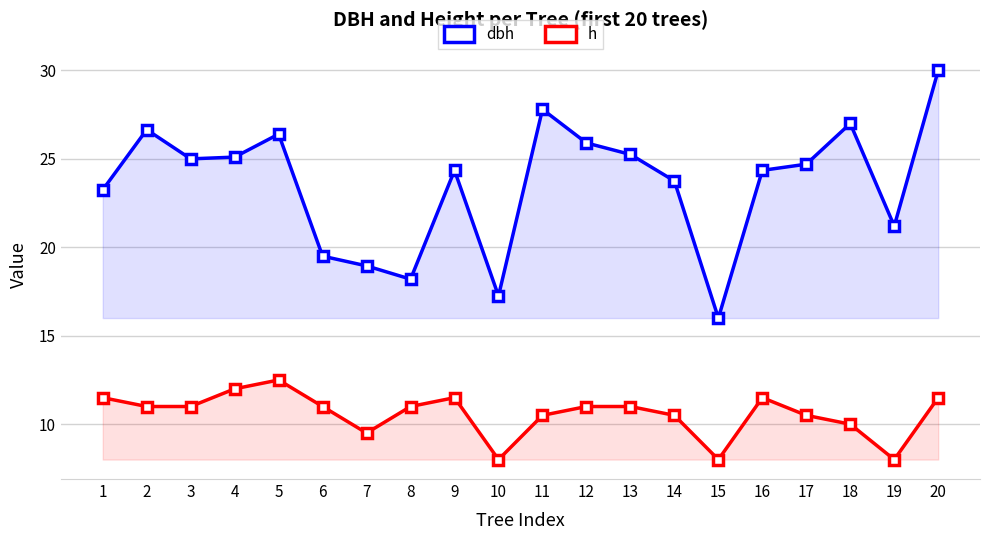

Count the number of data series in this chart.

2